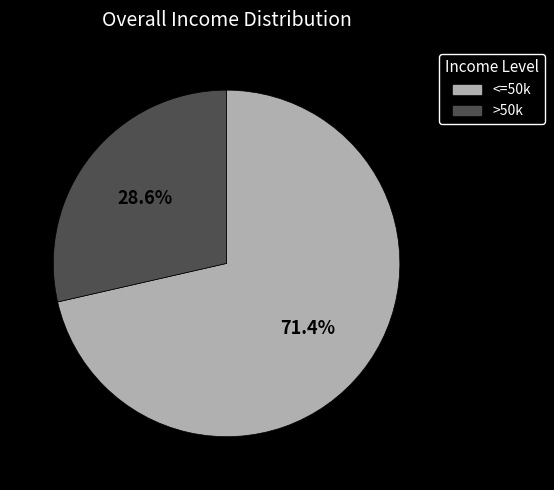

What is the ratio of the value at >50k to the value at <=50k?

0.4